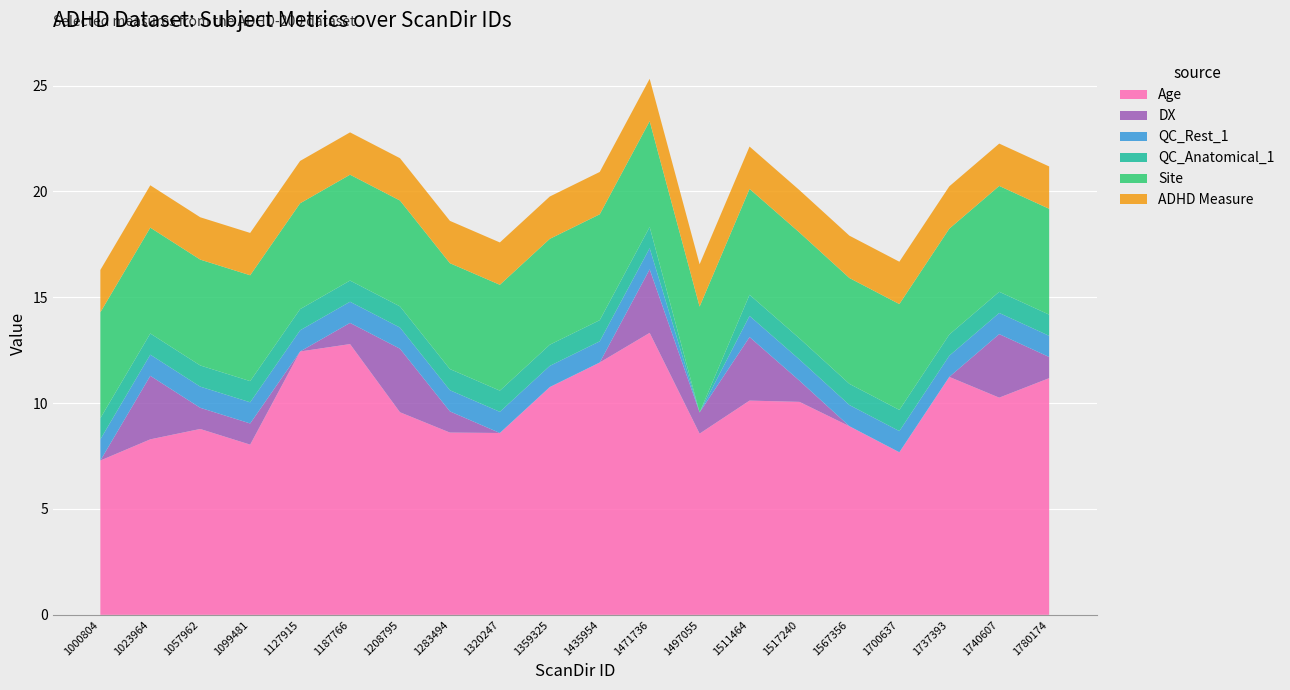

Reading left to right, extract all data points from this chart.

Age: 1000804=7.3	1023964=8.3	1057962=8.8	1099481=8.0	1127915=12.4	1187766=12.8	1208795=9.6	1283494=8.6	1320247=8.6	1359325=10.8	1435954=11.9	1471736=13.3	1497055=8.6	1511464=10.1	1517240=10.1	1567356=8.9	1700637=7.7	1737393=11.2	1740607=10.3	1780174=11.2
DX: 1000804=0.0	1023964=3.0	1057962=1.0	1099481=1.0	1127915=0.0	1187766=1.0	1208795=3.0	1283494=1.0	1320247=0.0	1359325=0.0	1435954=0.0	1471736=3.0	1497055=1.0	1511464=3.0	1517240=1.0	1567356=0.0	1700637=0.0	1737393=0.0	1740607=3.0	1780174=1.0
QC_Rest_1: 1000804=1.0	1023964=1.0	1057962=1.0	1099481=1.0	1127915=1.0	1187766=1.0	1208795=1.0	1283494=1.0	1320247=1.0	1359325=1.0	1435954=1.0	1471736=1.0	1497055=0.0	1511464=1.0	1517240=1.0	1567356=1.0	1700637=1.0	1737393=1.0	1740607=1.0	1780174=1.0
QC_Anatomical_1: 1000804=1.0	1023964=1.0	1057962=1.0	1099481=1.0	1127915=1.0	1187766=1.0	1208795=1.0	1283494=1.0	1320247=1.0	1359325=1.0	1435954=1.0	1471736=1.0	1497055=0.0	1511464=1.0	1517240=1.0	1567356=1.0	1700637=1.0	1737393=1.0	1740607=1.0	1780174=1.0
Site: 1000804=5.0	1023964=5.0	1057962=5.0	1099481=5.0	1127915=5.0	1187766=5.0	1208795=5.0	1283494=5.0	1320247=5.0	1359325=5.0	1435954=5.0	1471736=5.0	1497055=5.0	1511464=5.0	1517240=5.0	1567356=5.0	1700637=5.0	1737393=5.0	1740607=5.0	1780174=5.0
ADHD Measure: 1000804=2.0	1023964=2.0	1057962=2.0	1099481=2.0	1127915=2.0	1187766=2.0	1208795=2.0	1283494=2.0	1320247=2.0	1359325=2.0	1435954=2.0	1471736=2.0	1497055=2.0	1511464=2.0	1517240=2.0	1567356=2.0	1700637=2.0	1737393=2.0	1740607=2.0	1780174=2.0